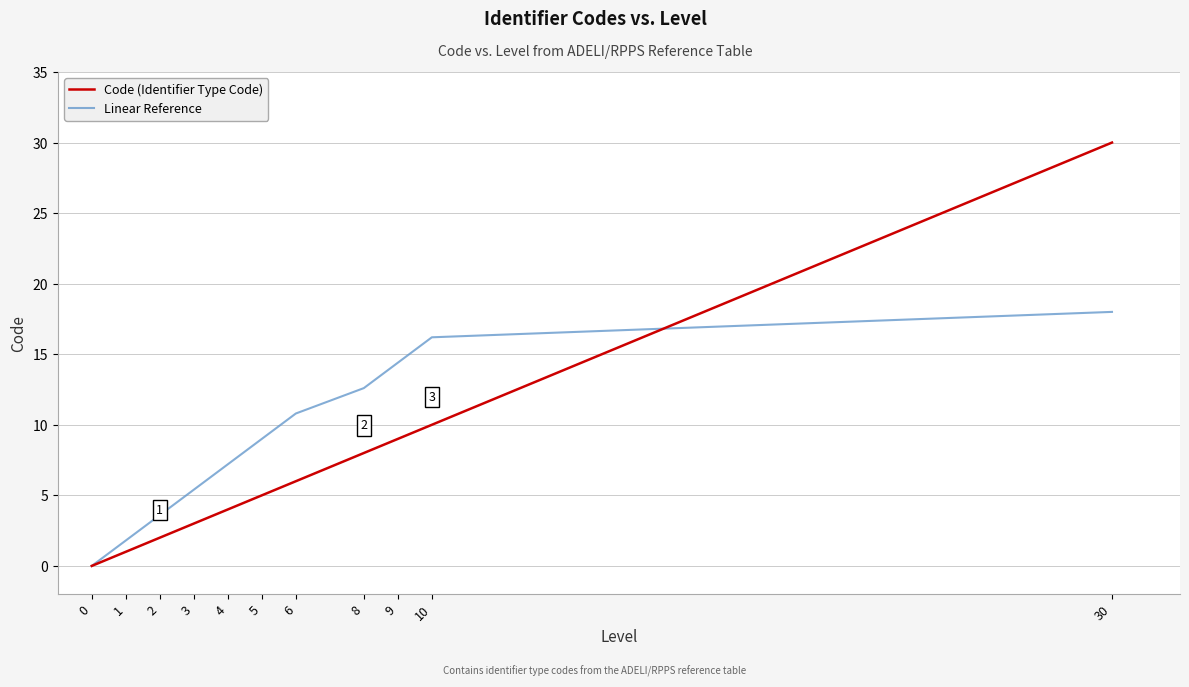

What are all the series names shown in the legend?

Code (Identifier Type Code), Linear Reference